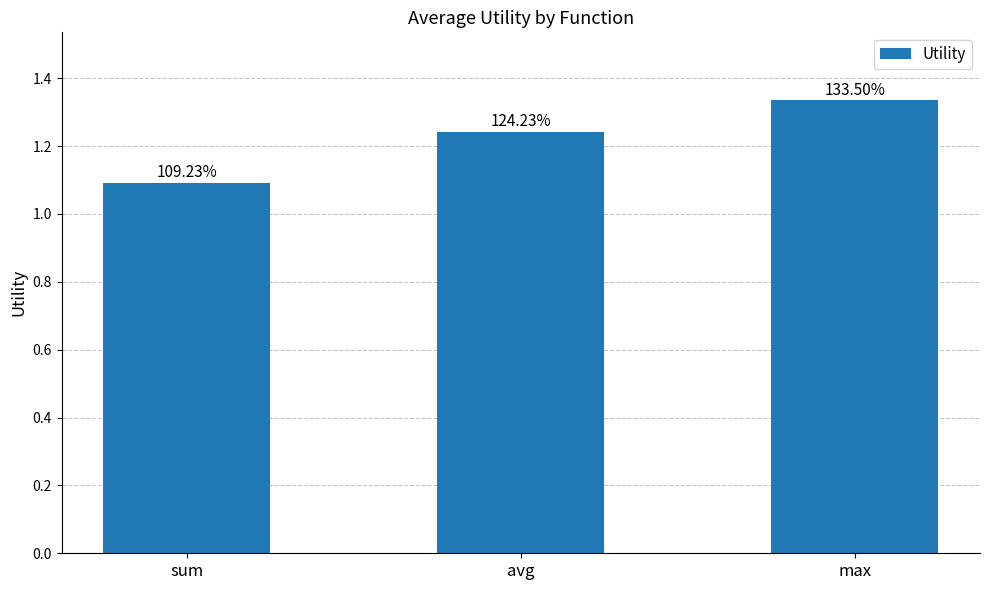

Are the bars horizontal?

No